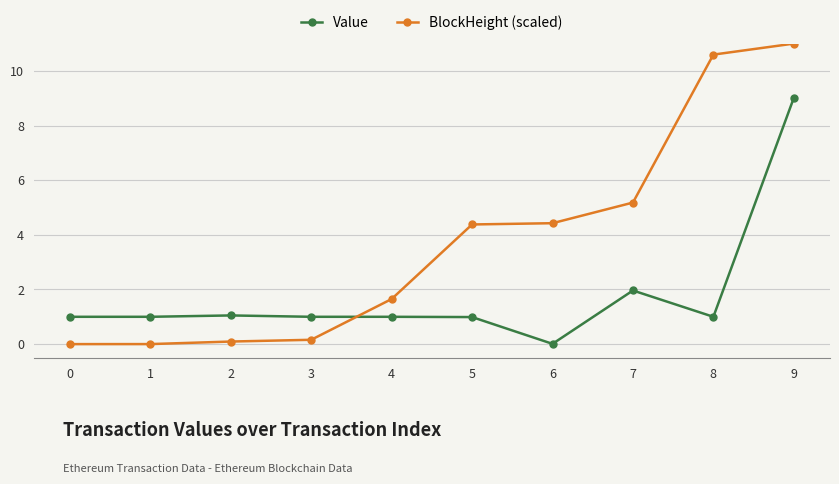

Where is BlockHeight (scaled) nearest to the value 5?

7